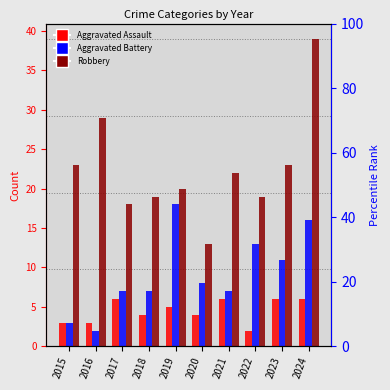

Reading right to left, transcribe all the data shown in this chart.

Aggravated Assault: 6	6	2	6	4	5	4	6	3	3
Aggravated Battery: 16	11	13	7	8	18	7	7	2	3
Robbery: 39	23	19	22	13	20	19	18	29	23